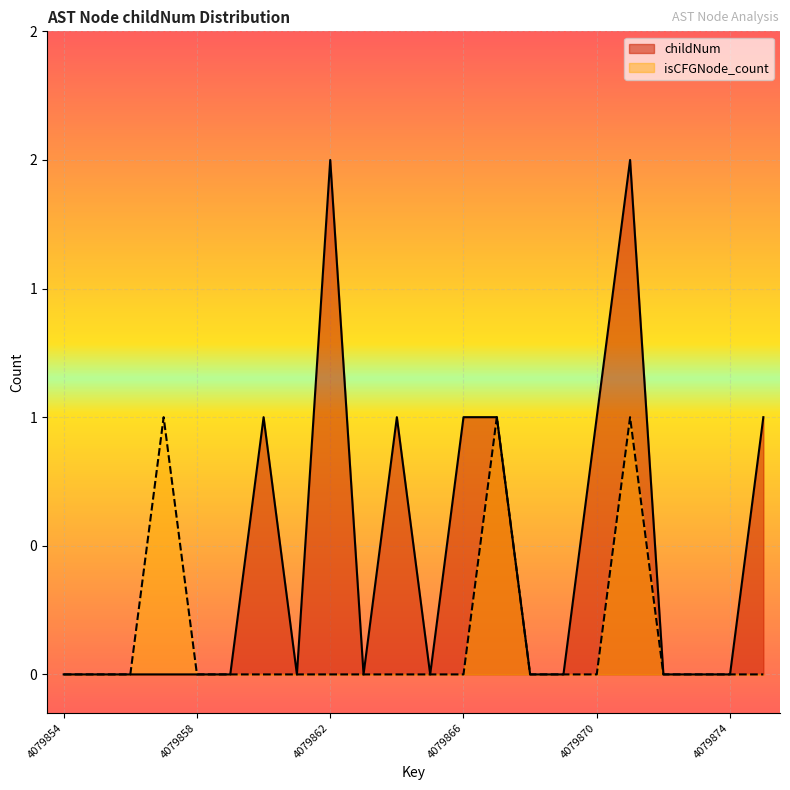

Does the chart display data point markers on the line(s)?

No